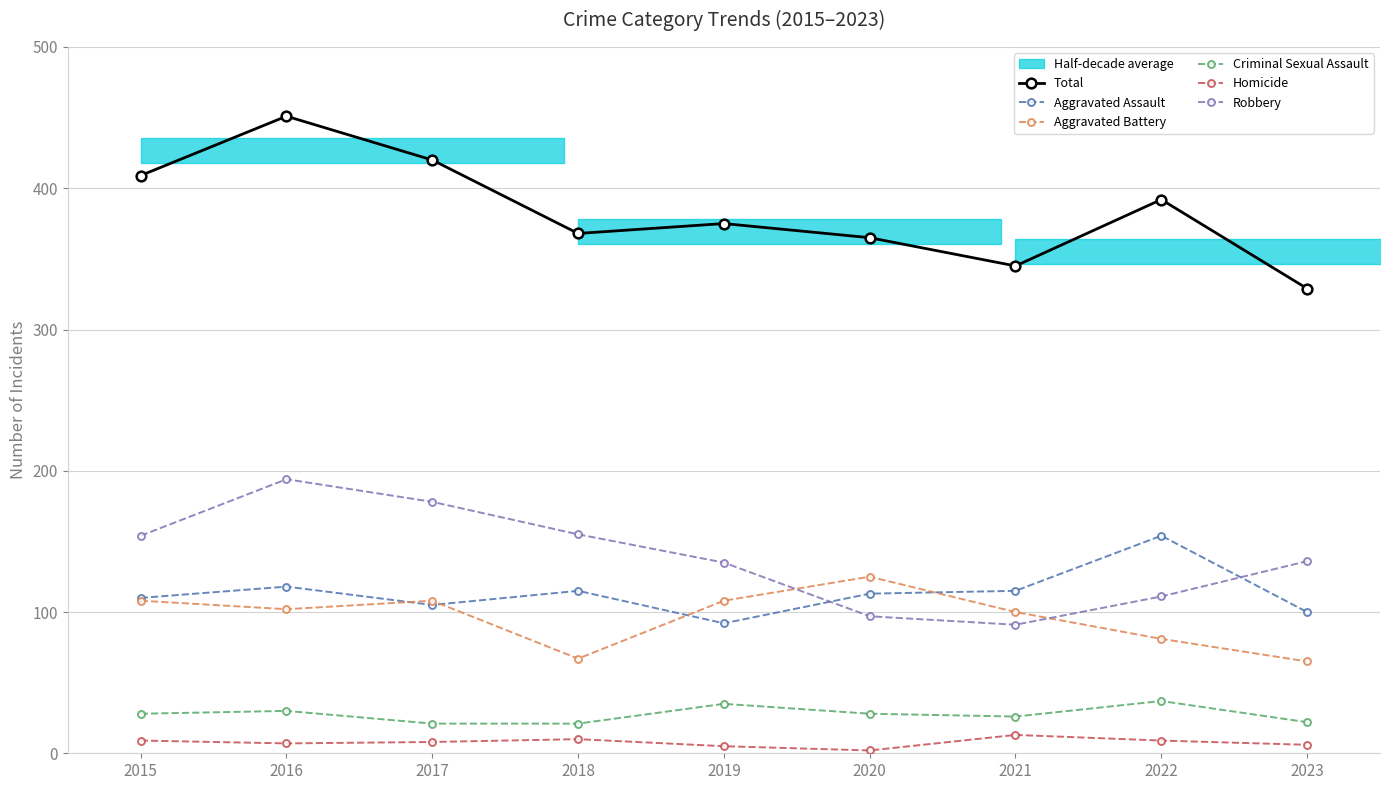

Reading left to right, list all the values displayed in this chart.

Total: 409	451	420	368	375	365	345	392	329
Aggravated Assault: 110	118	105	115	92	113	115	154	100
Aggravated Battery: 108	102	108	67	108	125	100	81	65
Criminal Sexual Assault: 28	30	21	21	35	28	26	37	22
Homicide: 9	7	8	10	5	2	13	9	6
Robbery: 154	194	178	155	135	97	91	111	136